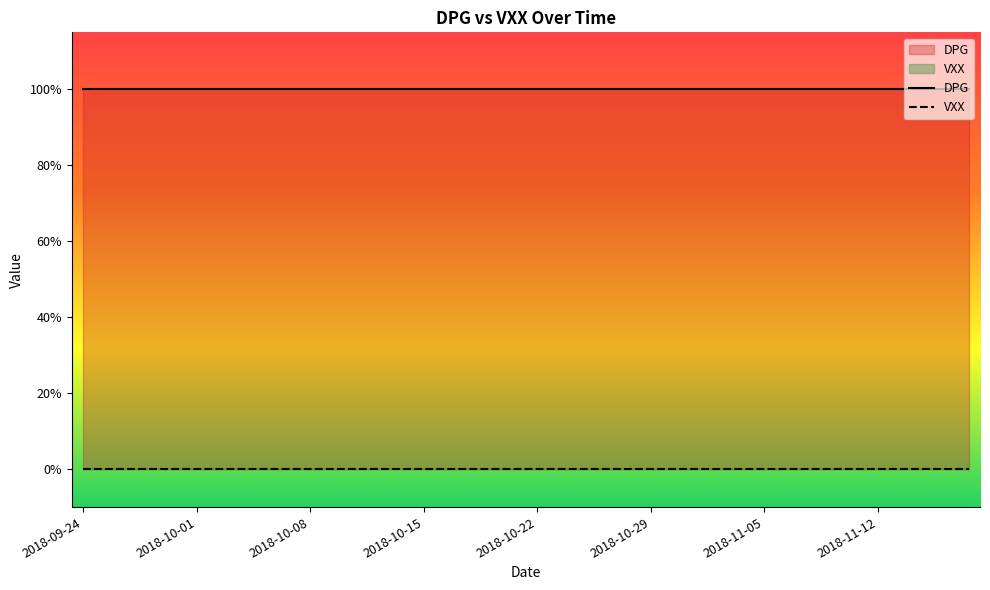

Reading left to right, what are all the values shown in this chart?

DPG: 1	1	1	1	1	1	1	1	1	1	1	1	1	1	1	1	1	1	1	1	1	1	1	1	1	1	1	1	1	1	1	1	1	1	1	1	1	1	1	1
VXX: 0	0	0	0	0	0	0	0	0	0	0	0	0	0	0	0	0	0	0	0	0	0	0	0	0	0	0	0	0	0	0	0	0	0	0	0	0	0	0	0